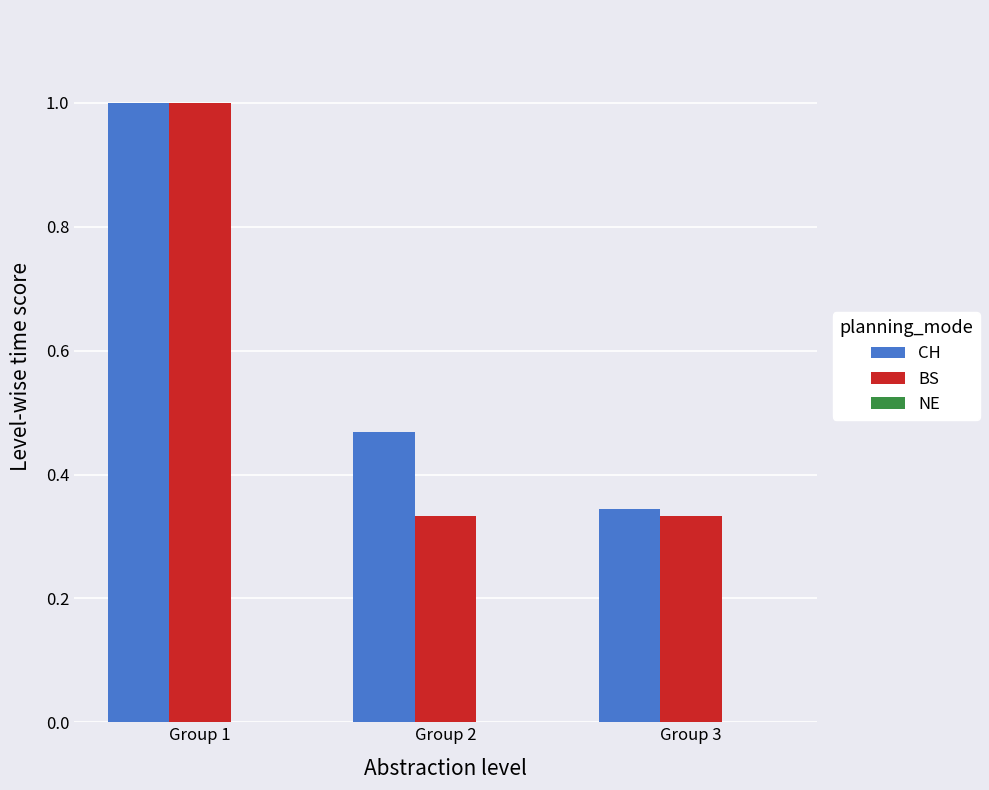

At which category does the chart reach its peak across all series?

Group 1